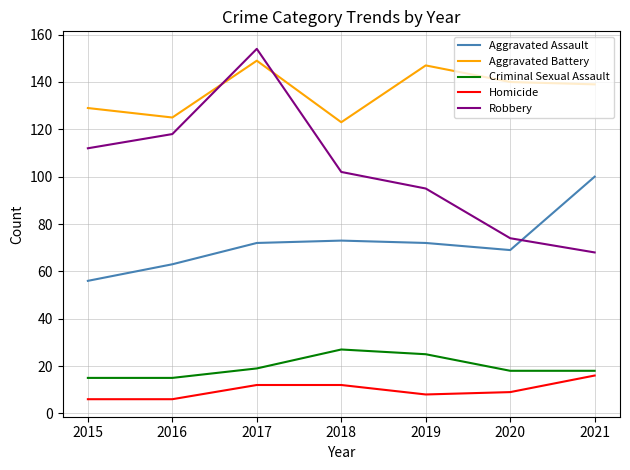

True or false: Aggravated Assault has a value of 100 at 2021.

True